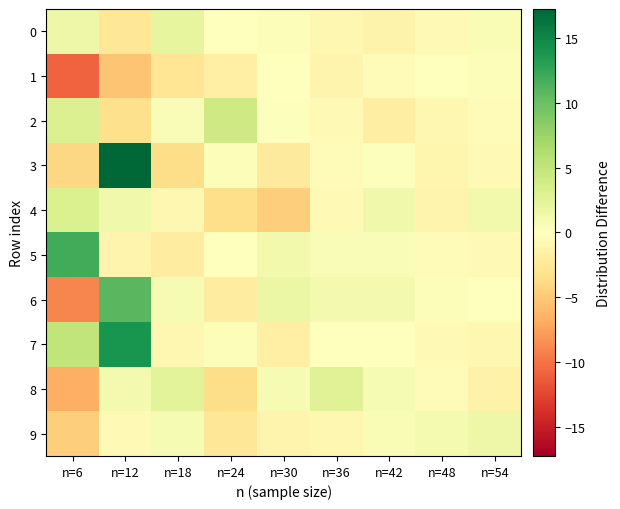

Which label corresponds to the smallest value in the chart?

n=6